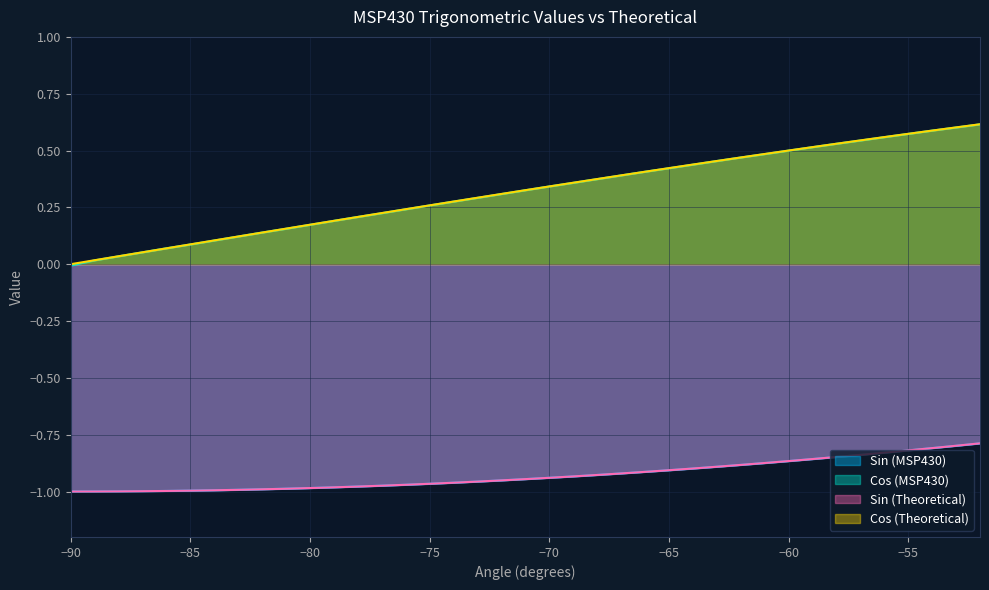

True or false: Cos (Theoretical) and Sin (Theoretical) intersect in this chart.

False